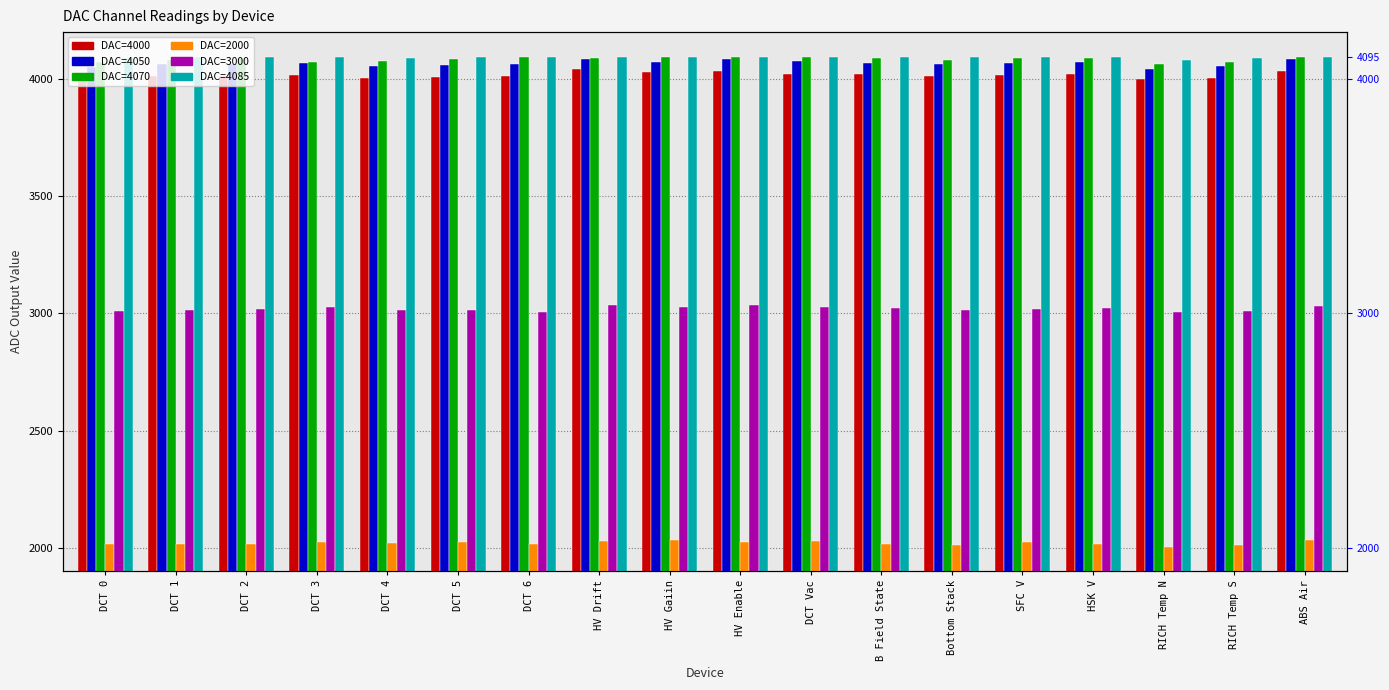

What is the difference between the highest and lowest values at DCT 5?

2070